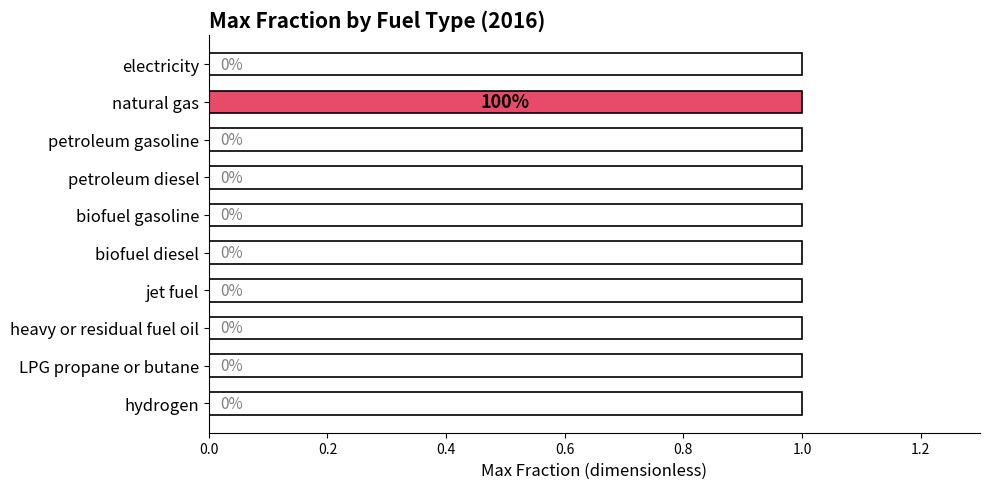

Which label corresponds to the largest value in the chart?

natural gas